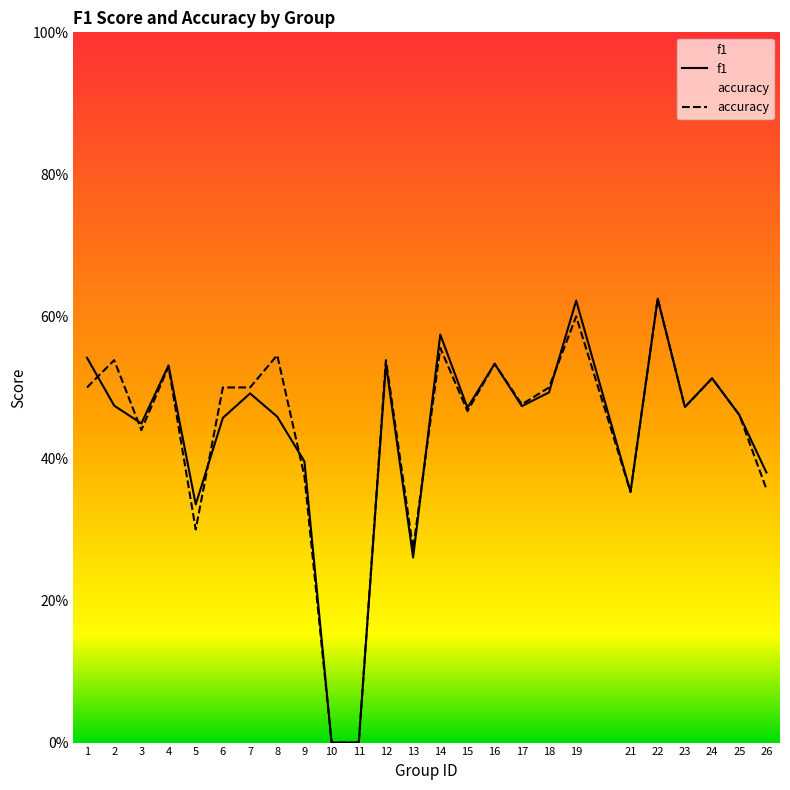

How many interior local peaks does the accuracy series have?

9